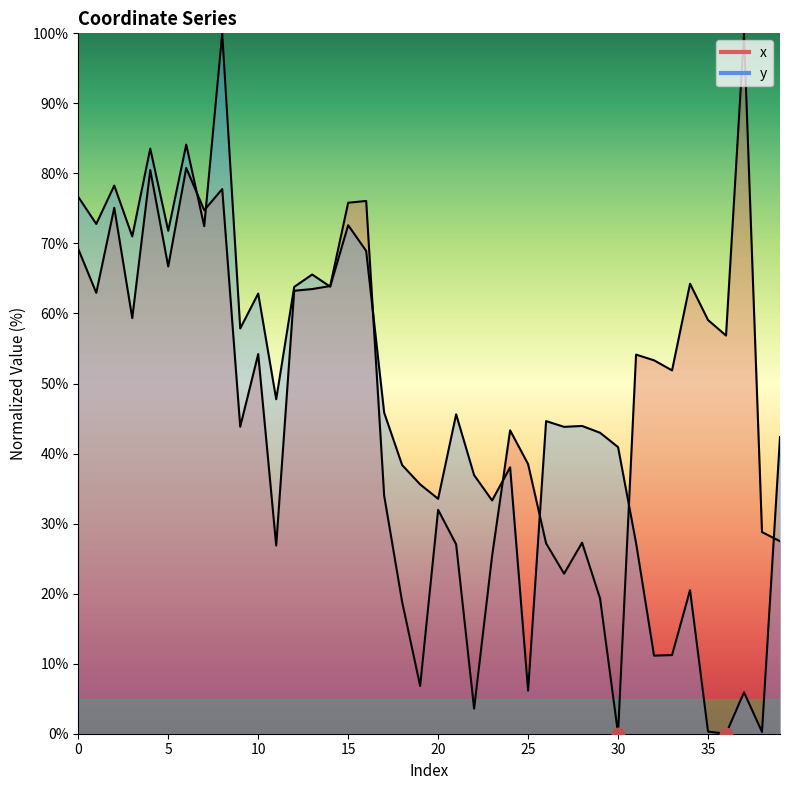

What are all the series names shown in the legend?

x, y